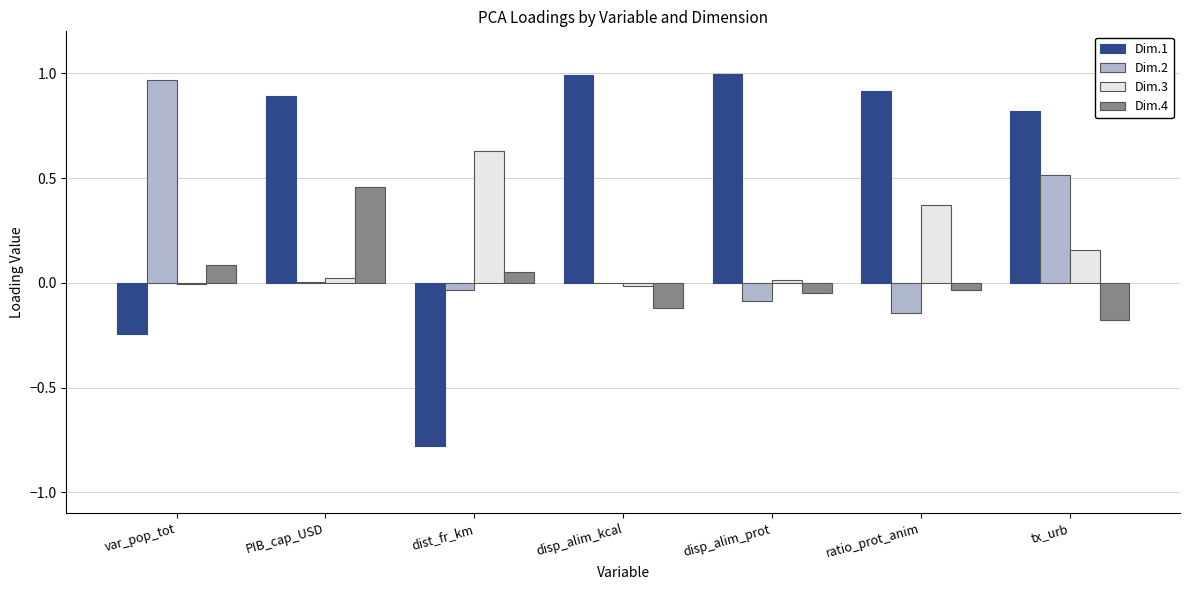

True or false: Dim.1 has a value of 1.5 at ratio_prot_anim.

False